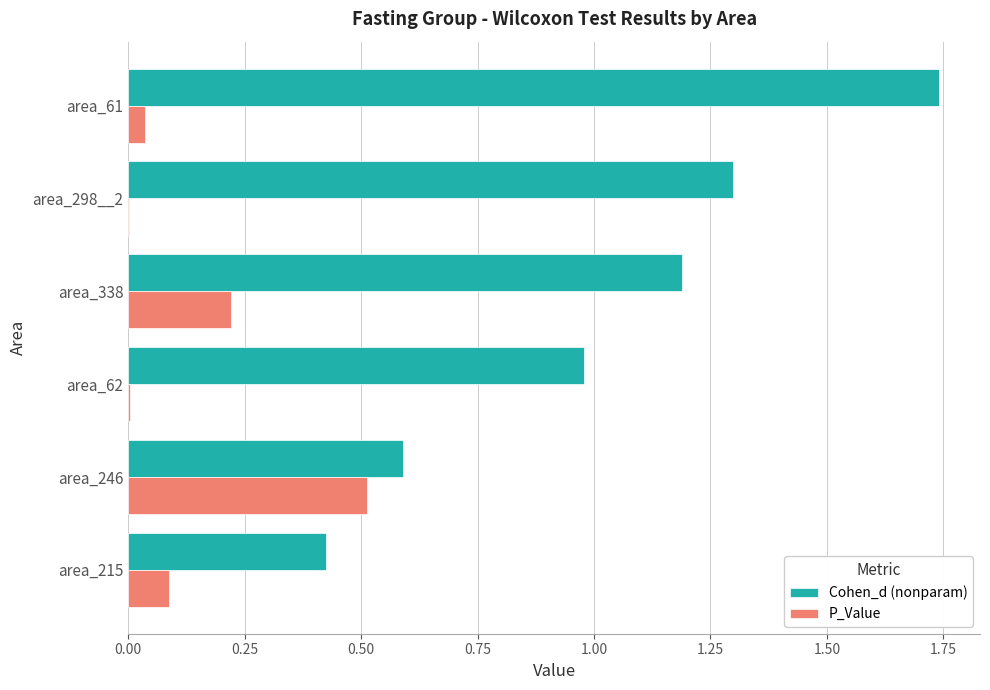

The P_Value series shows 0.0 at area_215. True or false?

False